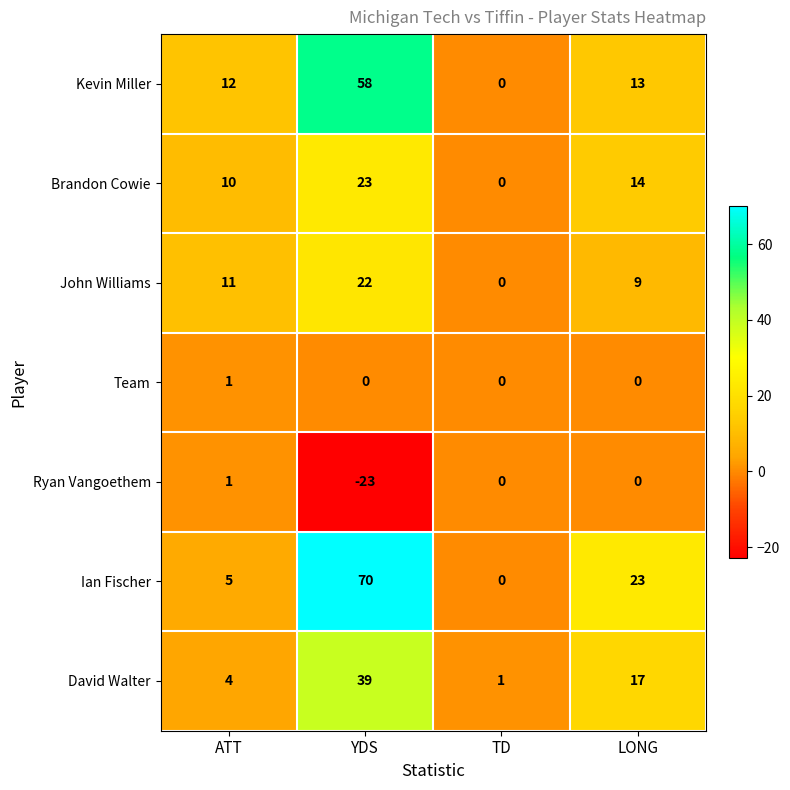

What is the total value across all series at ATT?

44